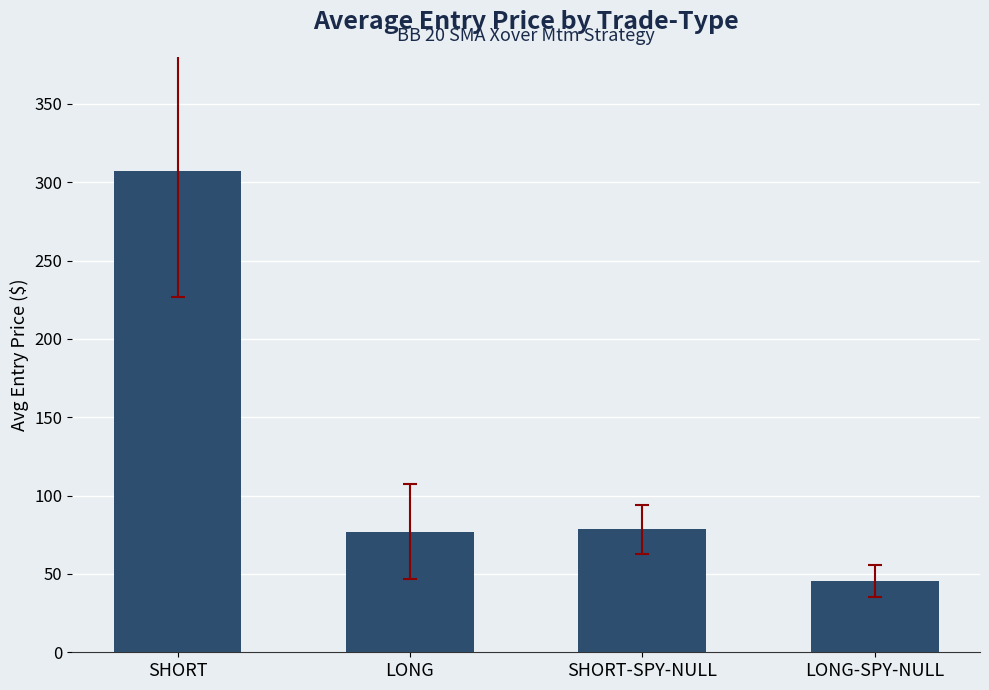

What is the label of the 2nd bar from the right?

SHORT-SPY-NULL